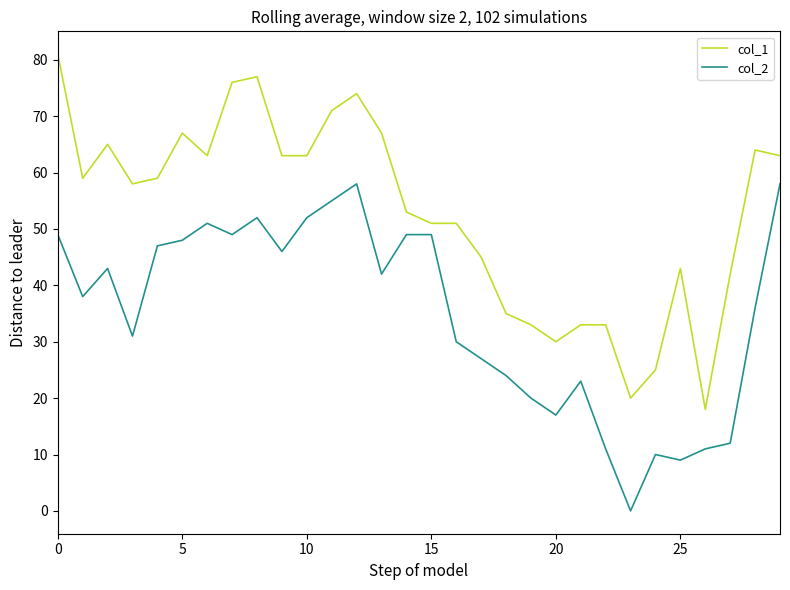

Rank the series by their average value, from highest to lowest.

col_1, col_2